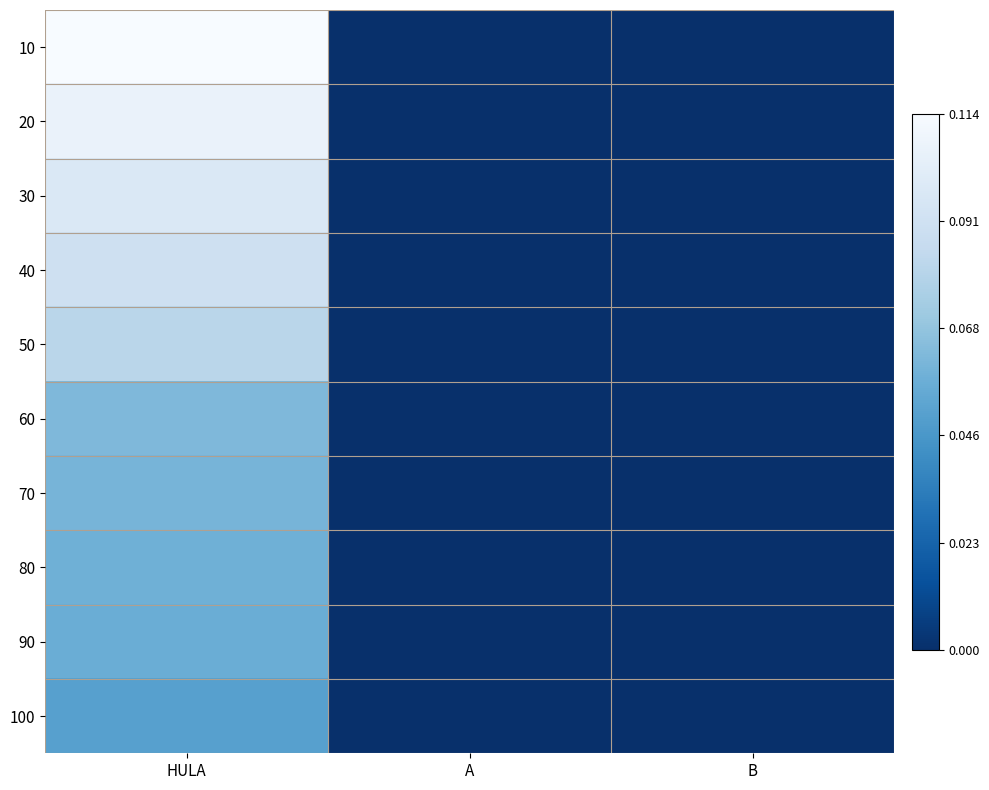

Reading right to left, what are all the values shown in this chart?

10: B=0.0	A=0.0	HULA=0.1
20: B=0.0	A=0.0	HULA=0.1
30: B=0.0	A=0.0	HULA=0.1
40: B=0.0	A=0.0	HULA=0.1
50: B=0.0	A=0.0	HULA=0.1
60: B=0.0	A=0.0	HULA=0.1
70: B=0.0	A=0.0	HULA=0.1
80: B=0.0	A=0.0	HULA=0.1
90: B=0.0	A=0.0	HULA=0.1
100: B=0.0	A=0.0	HULA=0.1